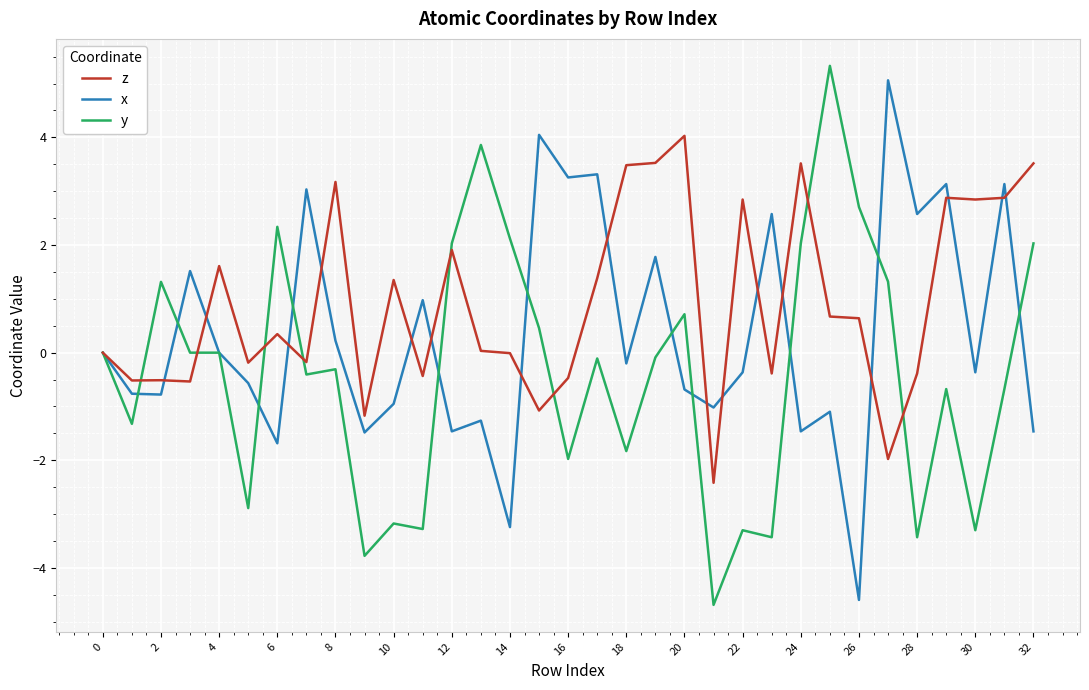

List the series in order of their overall mean, lowest first.

y, x, z